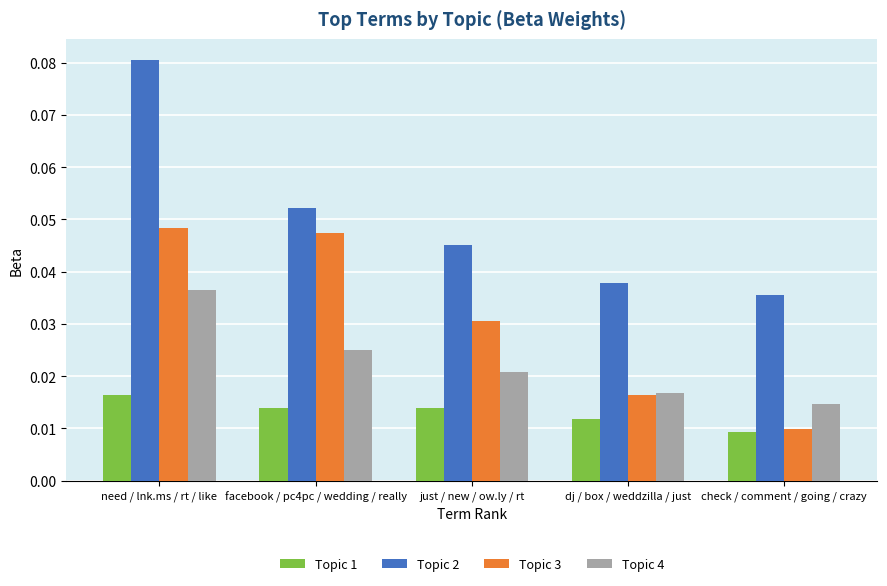

At how many categories does at least one series exceed 0?

5